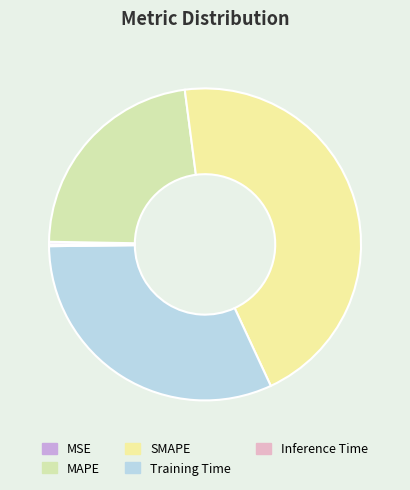

What is the change in value from SMAPE to Training Time?

-0.6